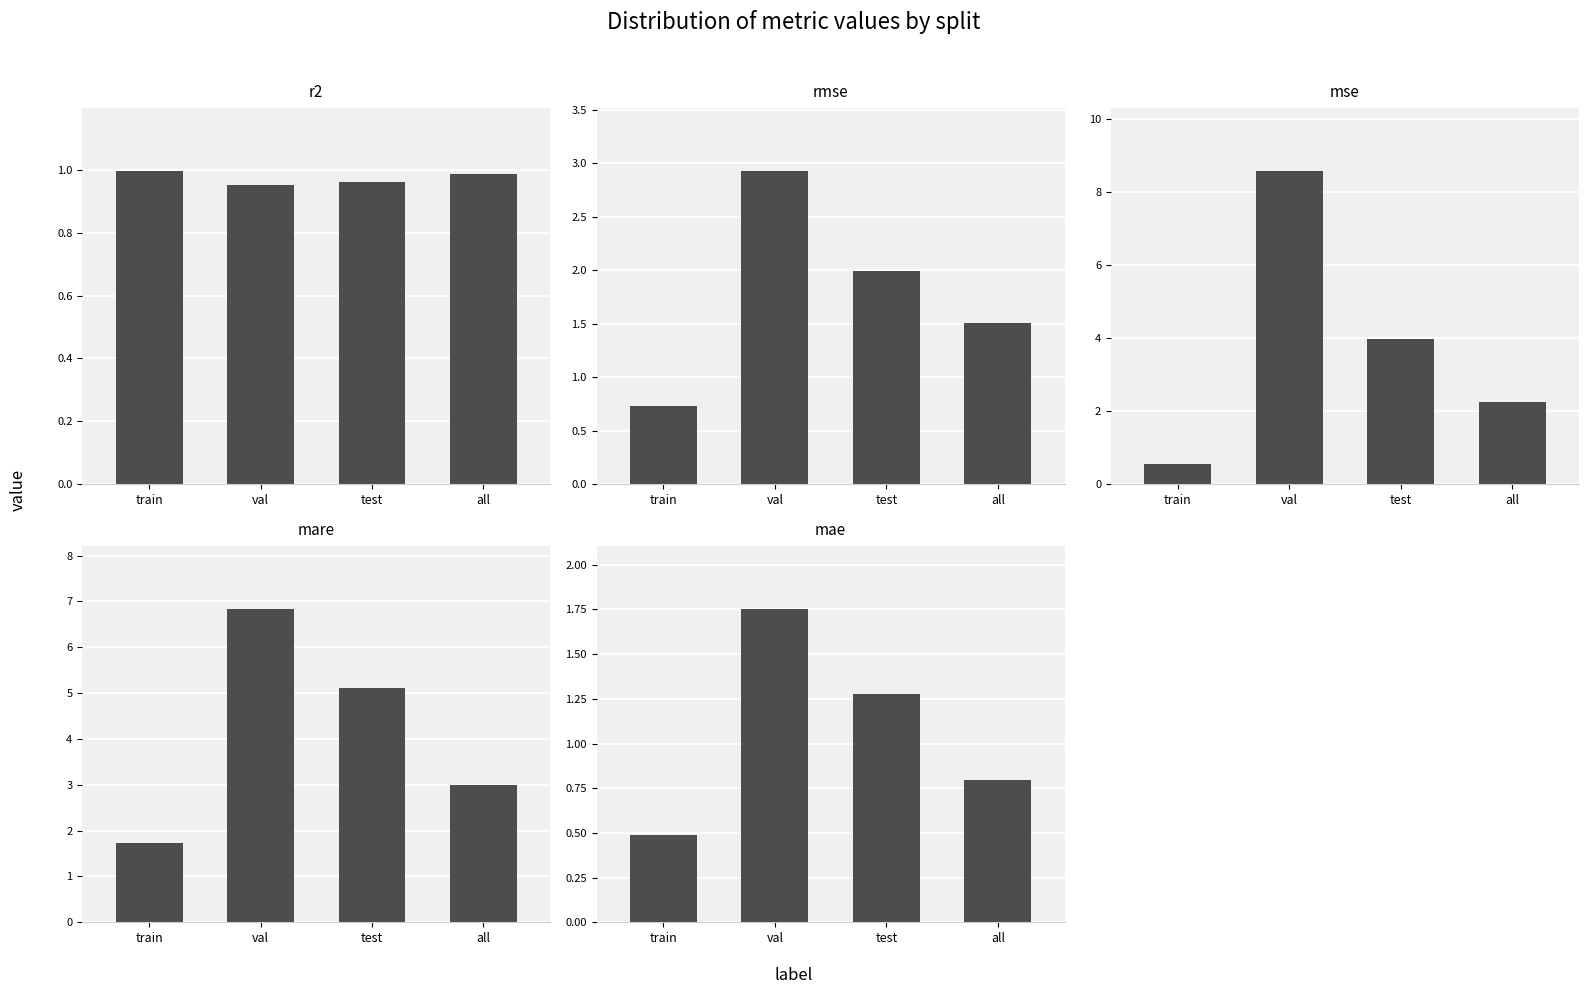

Is it true that mse equals 3.5 at val?

False